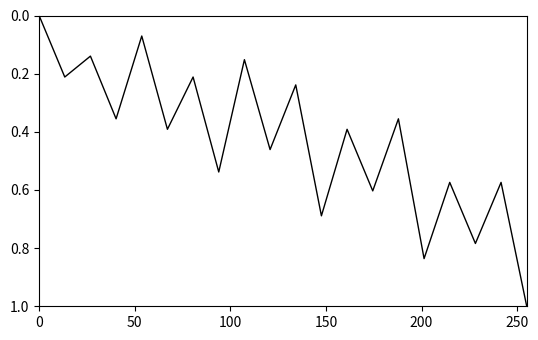

What is the greatest value displayed?

1.0